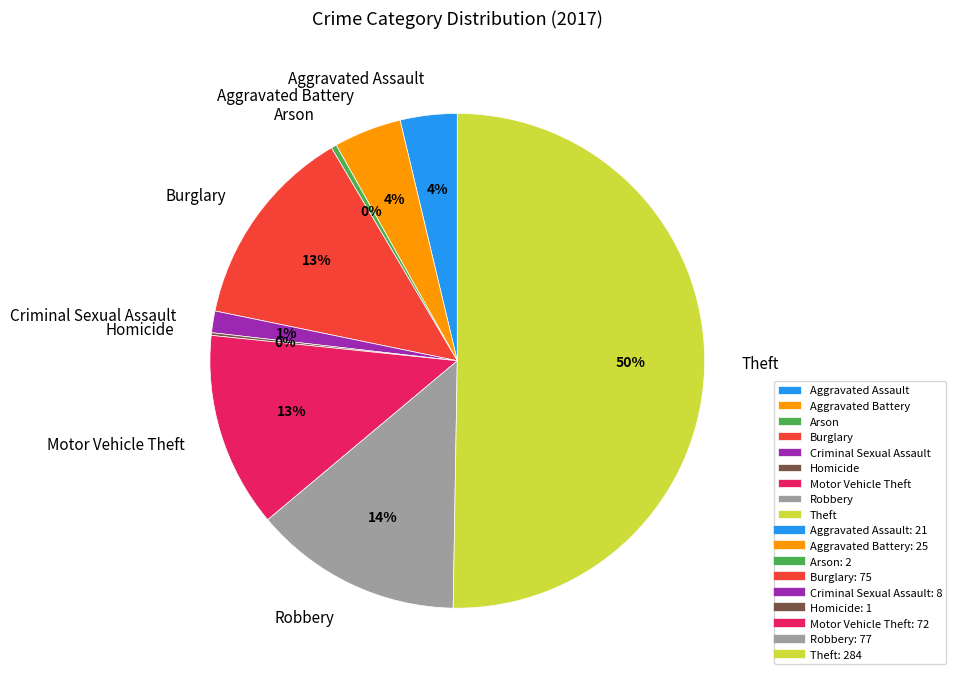

What percentage is the Burglary slice, to the nearest percent?

13%